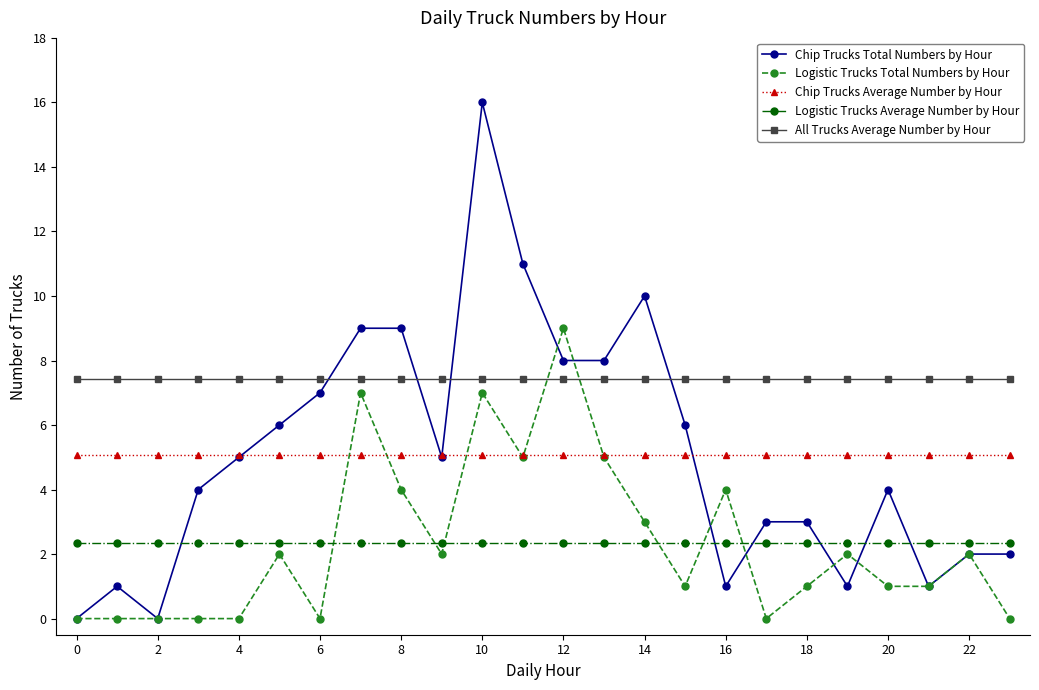

What is the highest value of the Logistic Trucks Average Number by Hour series?

2.3